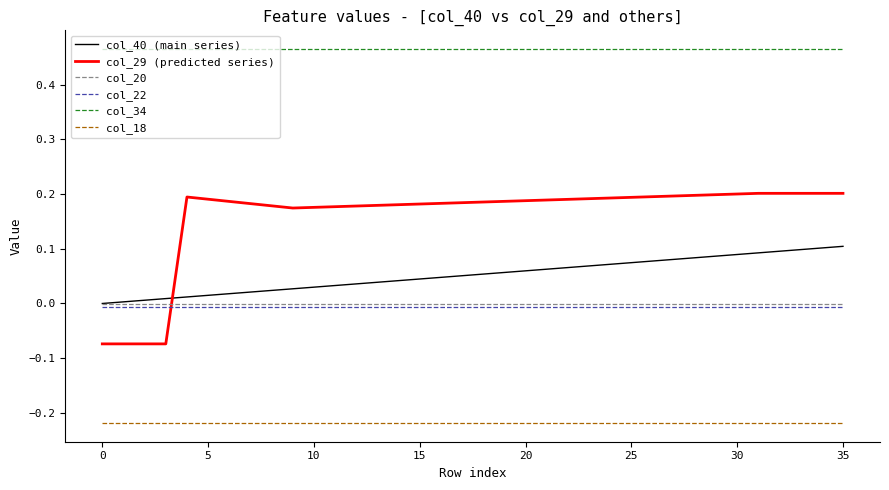

Which series has the largest total across all categories?

col_34